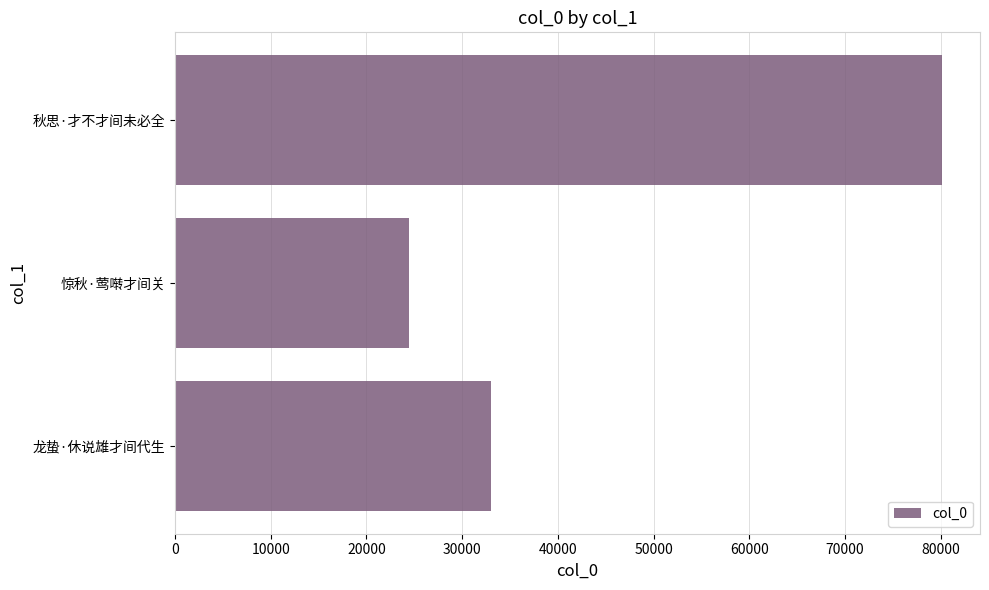

What is the ratio of the value at 惊秋·莺啭才间关 to the value at 龙蛰·休说雄才间代生?

0.7